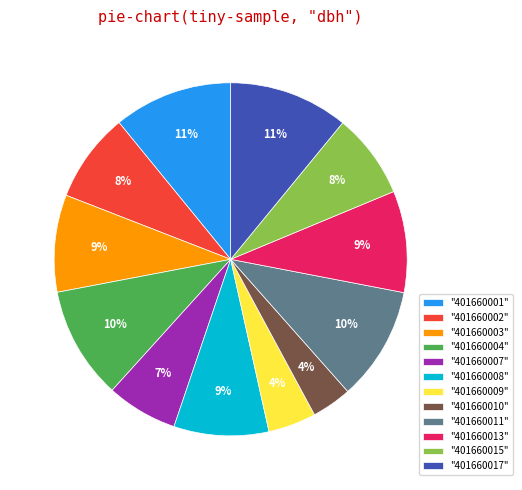

How many segments does this pie chart have?

12